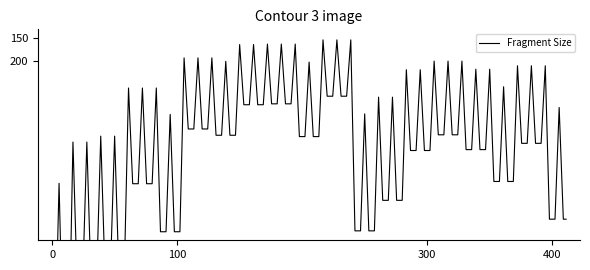

What is the difference between the maximum and minimum values?

581